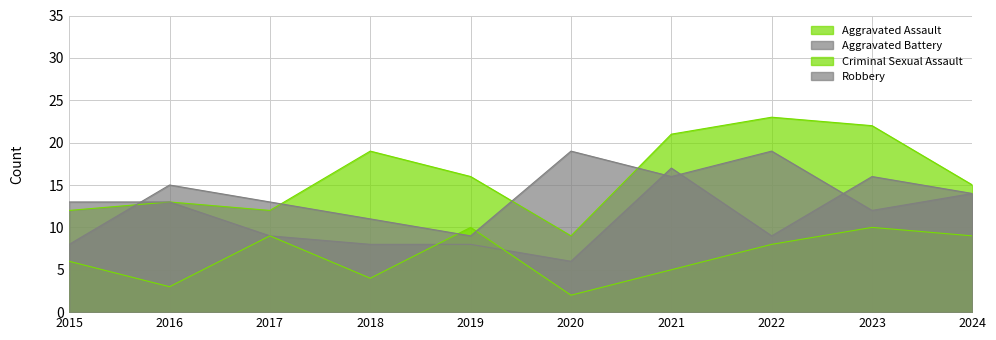

What is the average value of the Criminal Sexual Assault series?

7